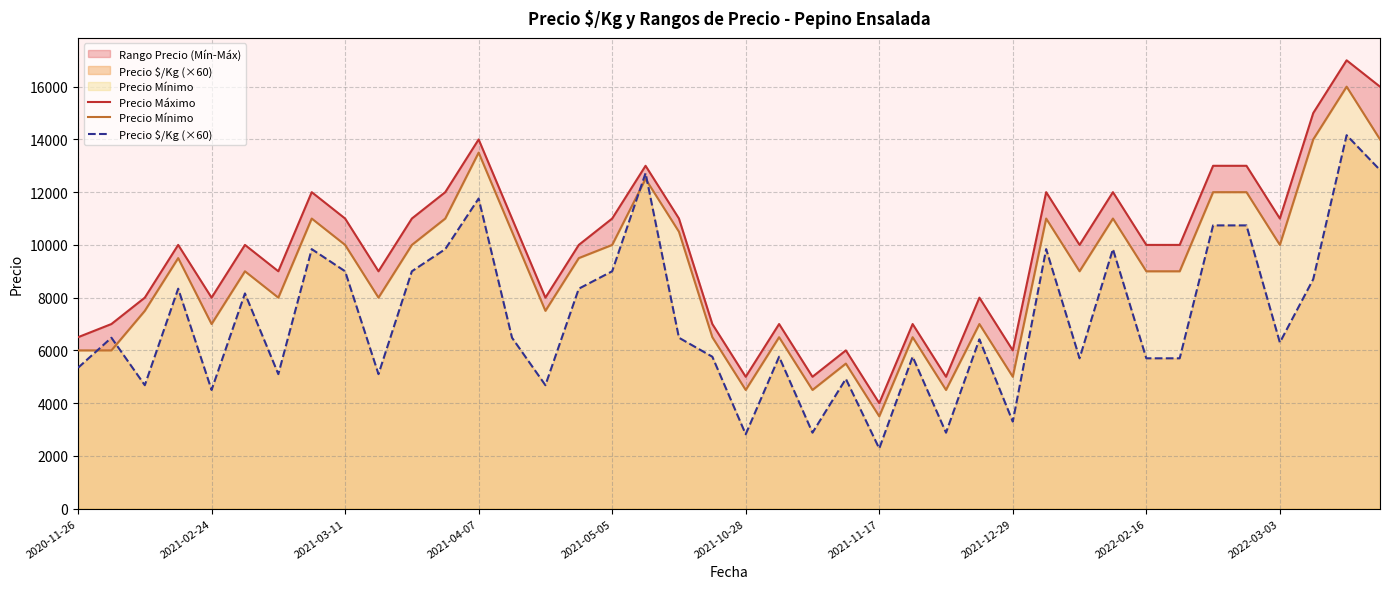

Is it true that Precio $/Kg (×60) equals 18496 at 2021-04-07?

False